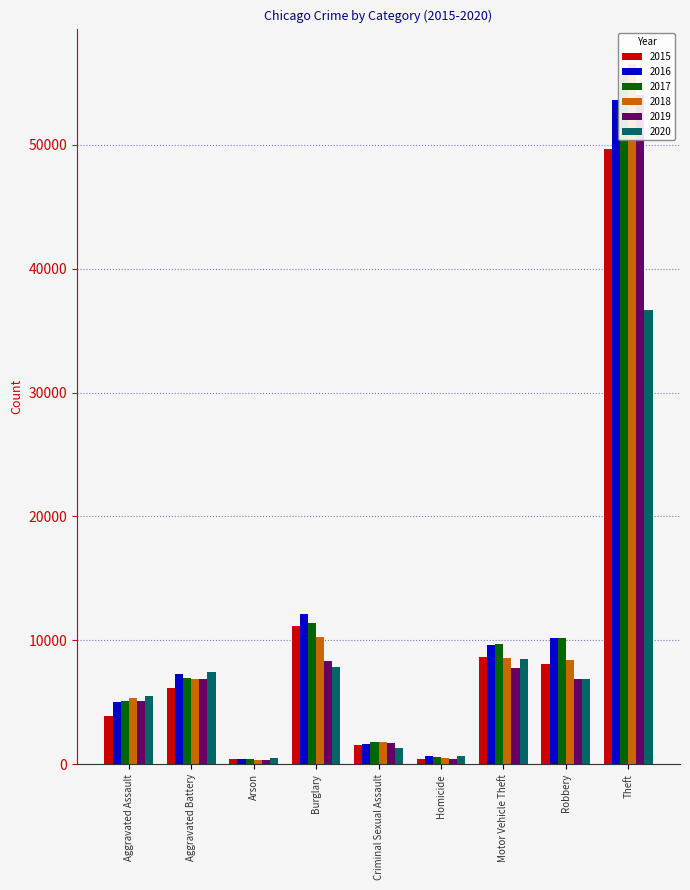

Are the bars horizontal?

No